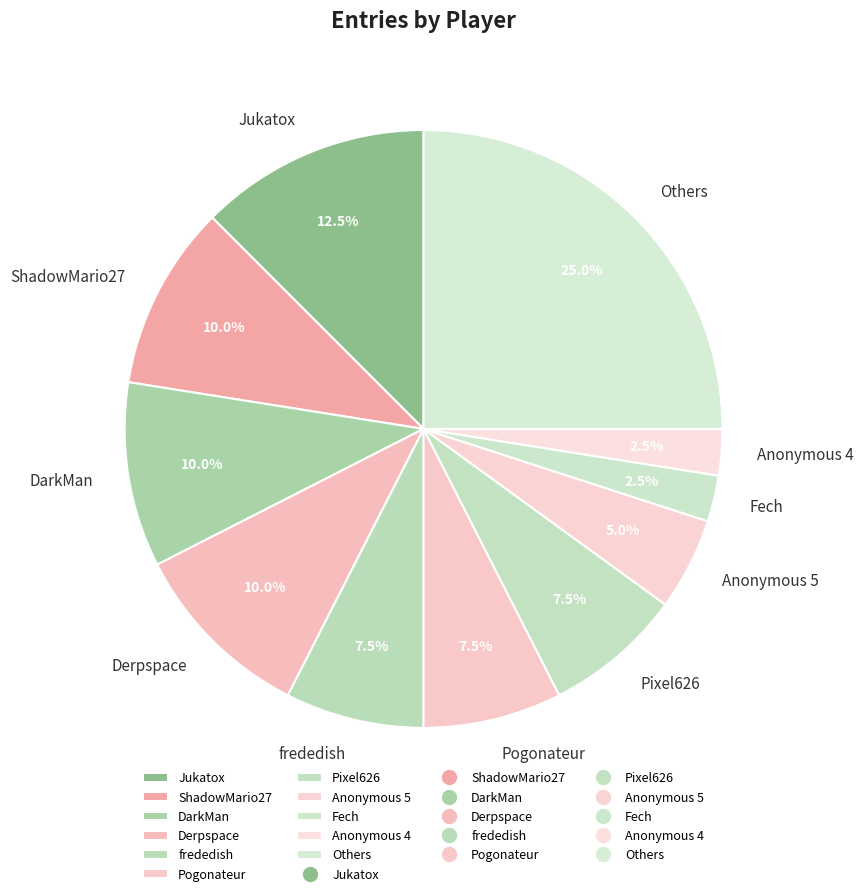

Is there a majority slice in this chart?

No